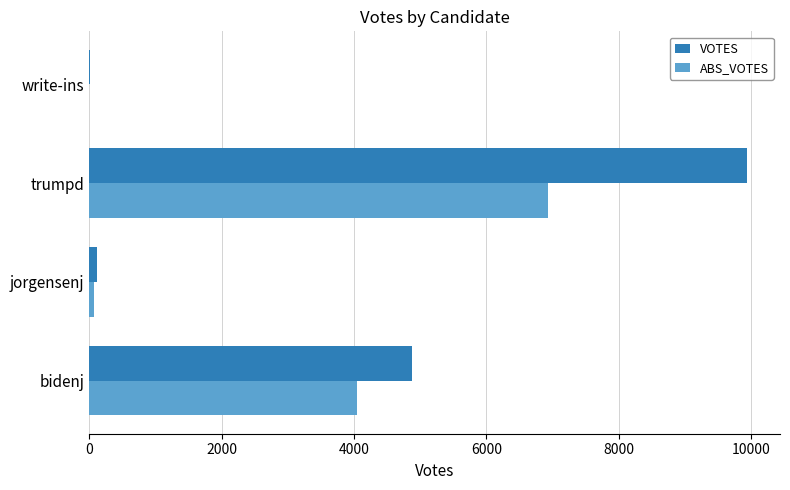

What is the greatest value displayed?

9940